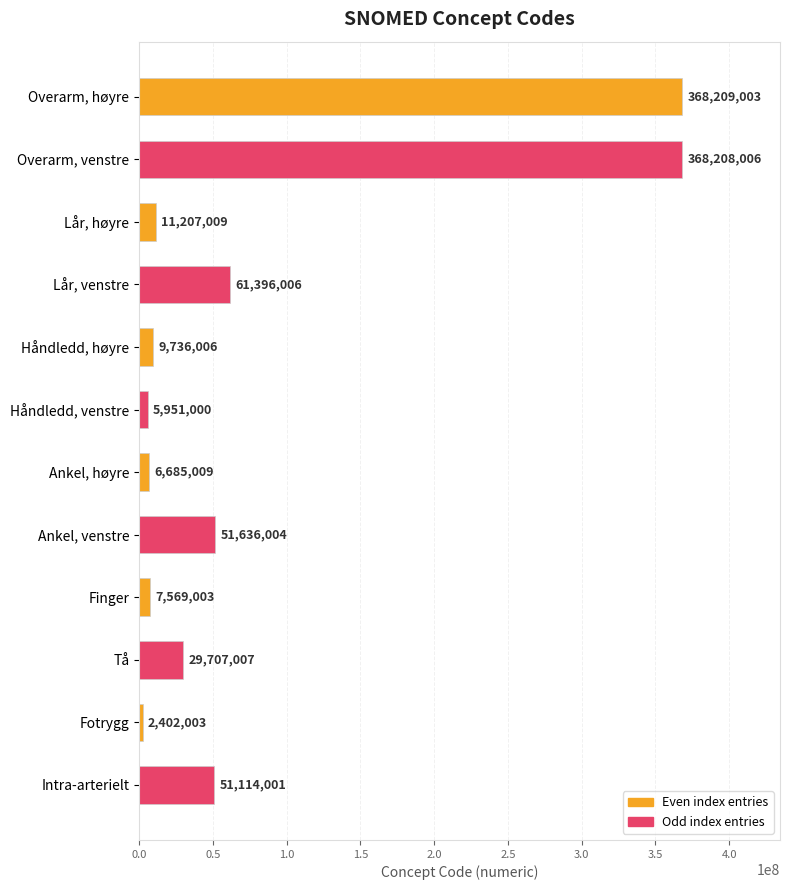

Reading top to bottom, extract all data points from this chart.

Overarm, høyre=368209003	Overarm, venstre=368208006	Lår, høyre=11207009	Lår, venstre=61396006	Håndledd, høyre=9736006	Håndledd, venstre=5951000	Ankel, høyre=6685009	Ankel, venstre=51636004	Finger=7569003	Tå=29707007	Fotrygg=2402003	Intra-arterielt=51114001